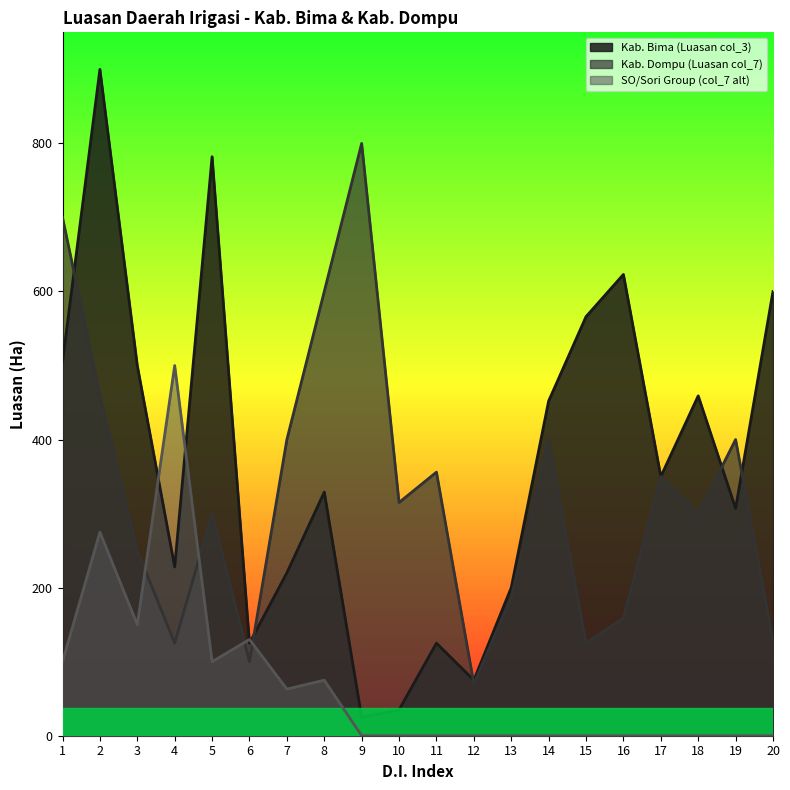

What is the total value across all series at 15?

691